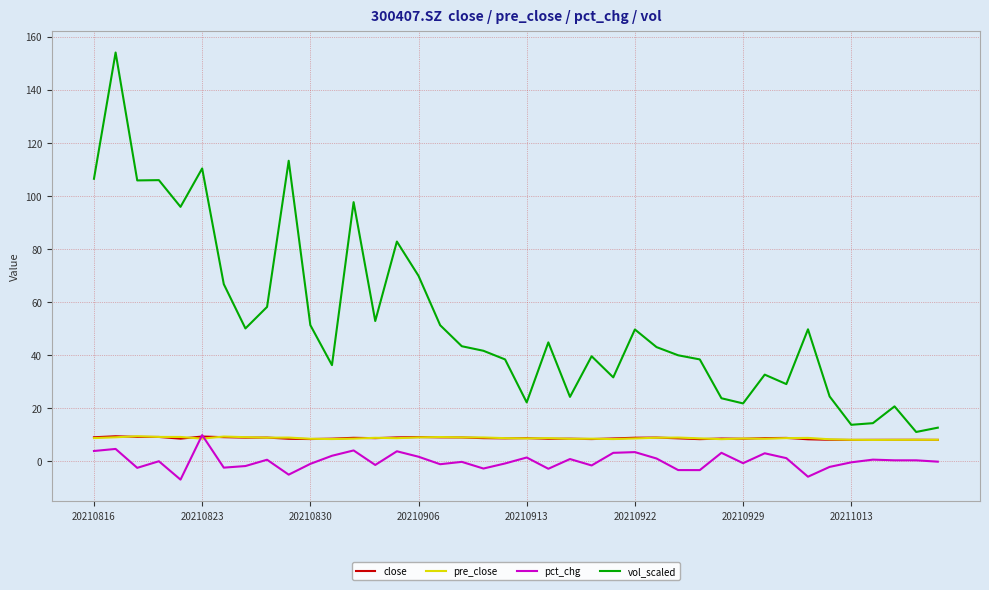

Which series has the widest spread of values?

vol_scaled